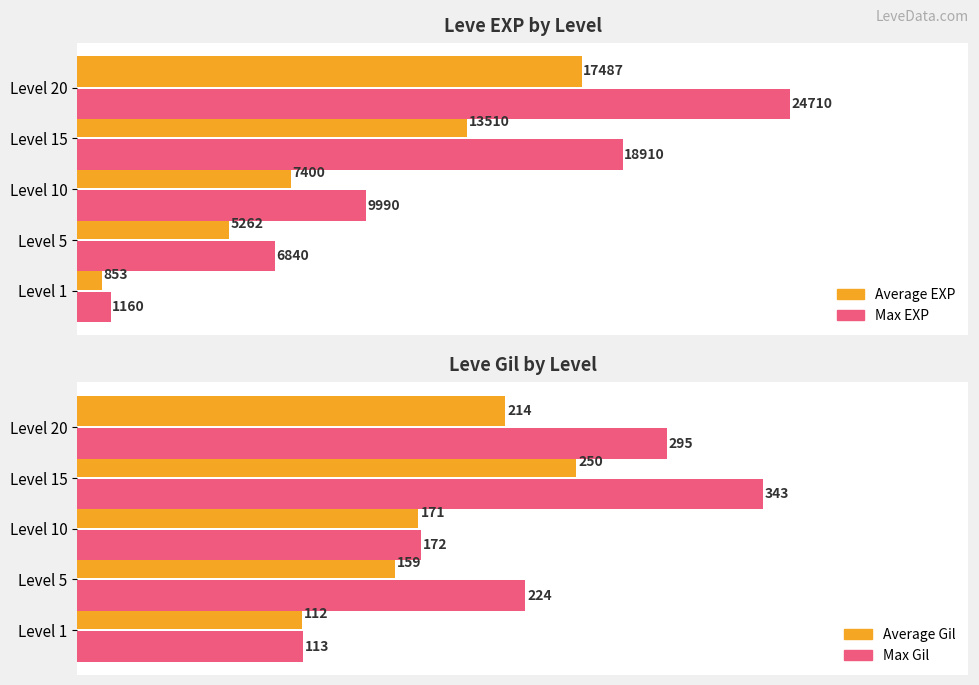

At Level 10, list the series in order from smallest to largest.

Average Gil, Max Gil, Average EXP, Max EXP